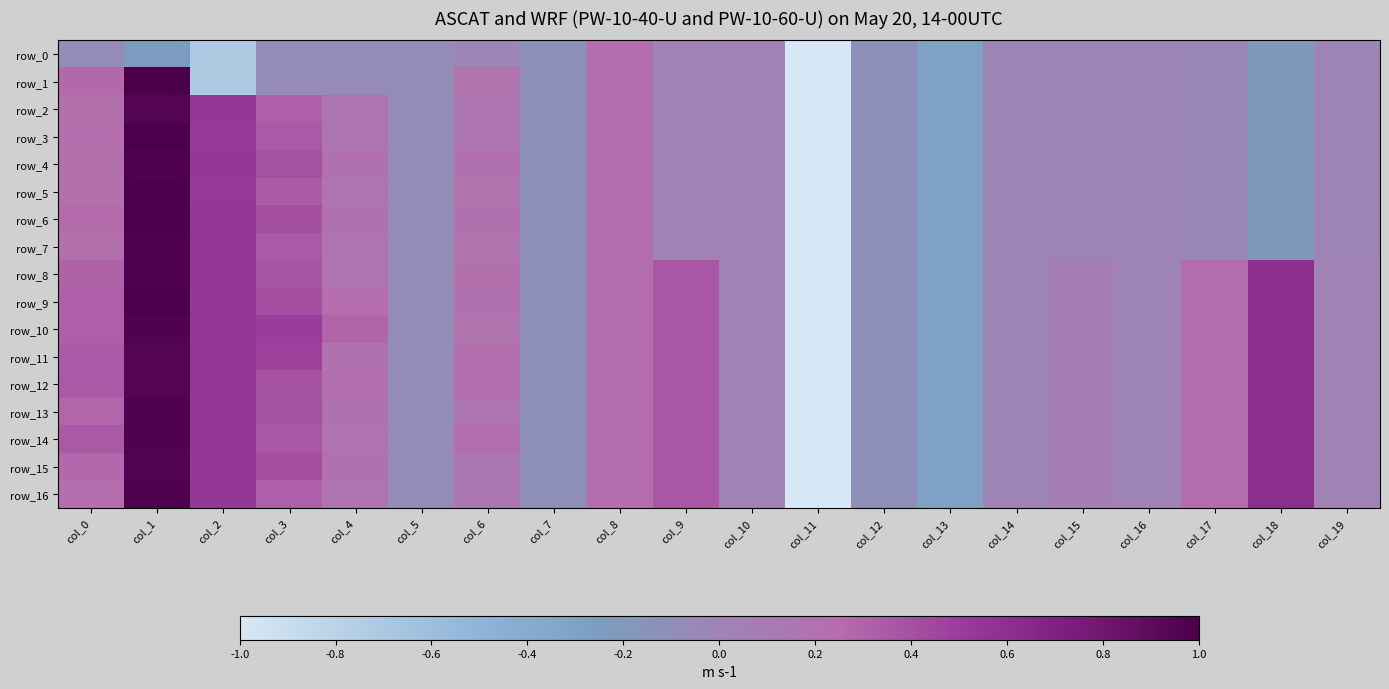

How many data points does each series have?

20